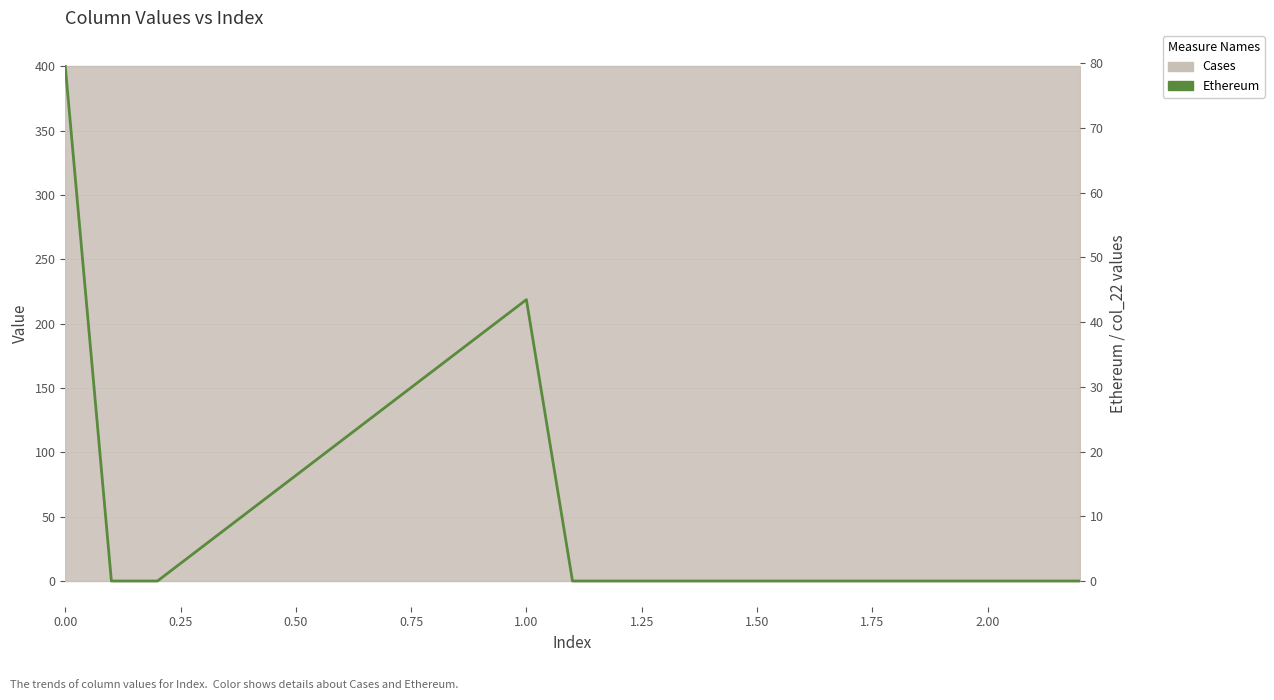

Does the chart have visible grid lines?

Yes